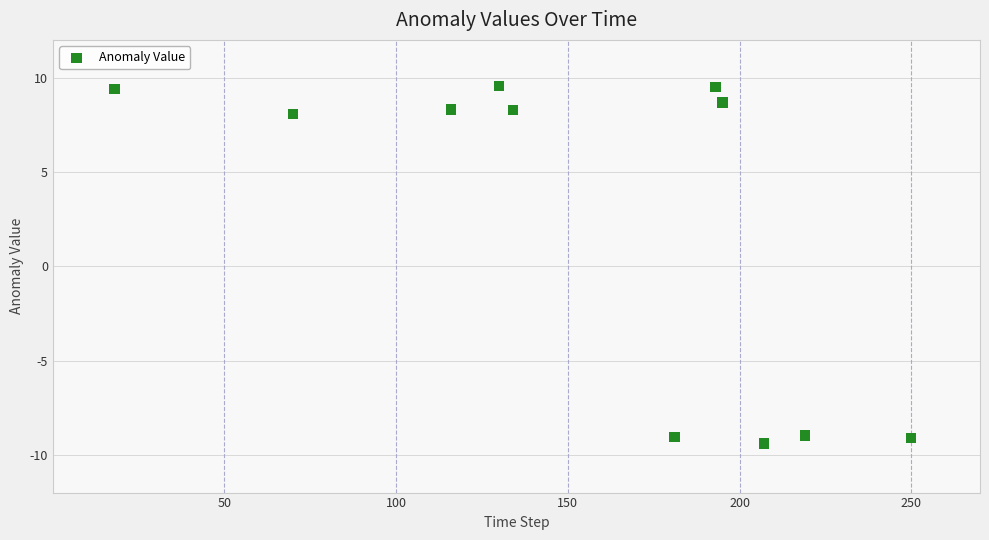

What is the range of Y values (max minus min)?

19.0